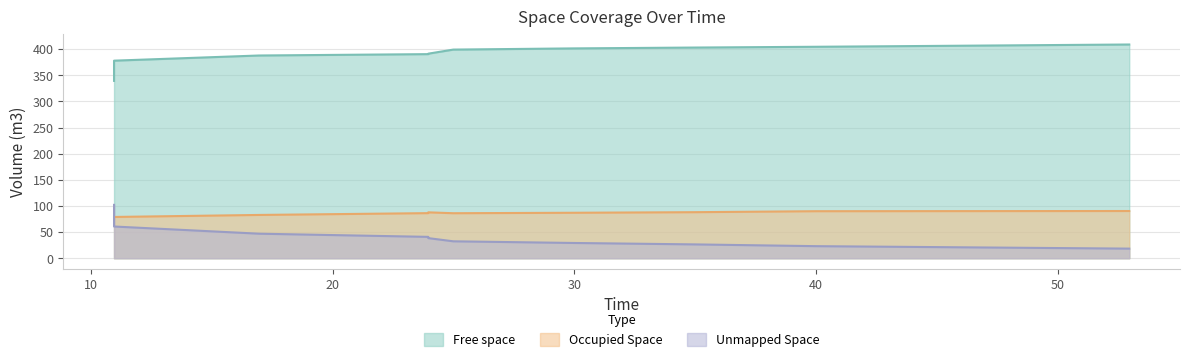

How many lines are shown in the chart?

3